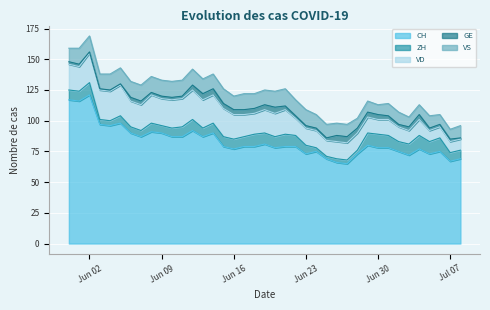

At which label is ZH closest to 6?

2020-06-05